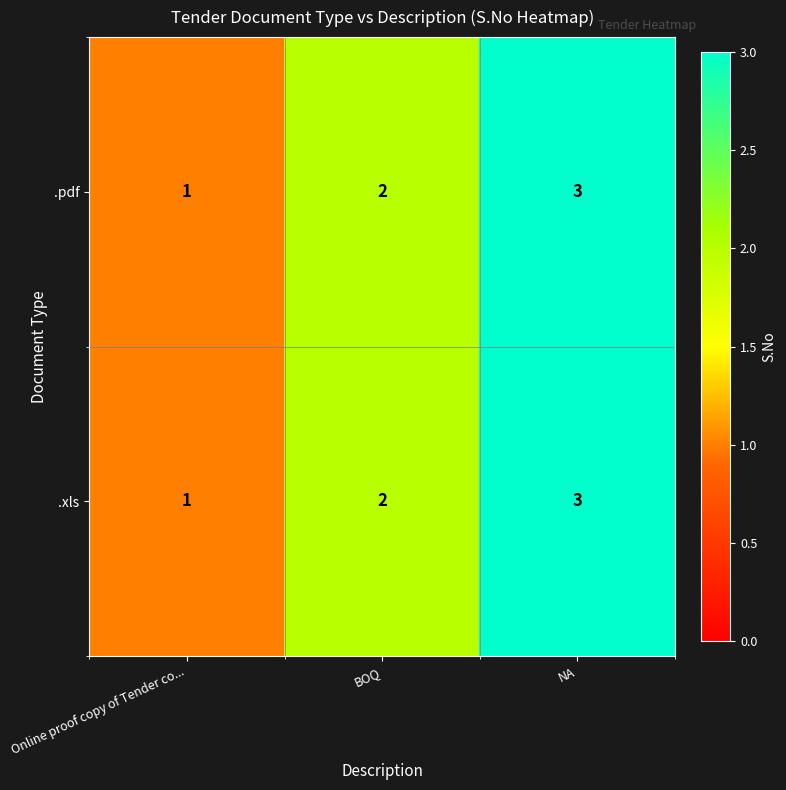

Rank the categories by .xls value from highest to lowest.

NA, BOQ, Online proof copy of Tender co...